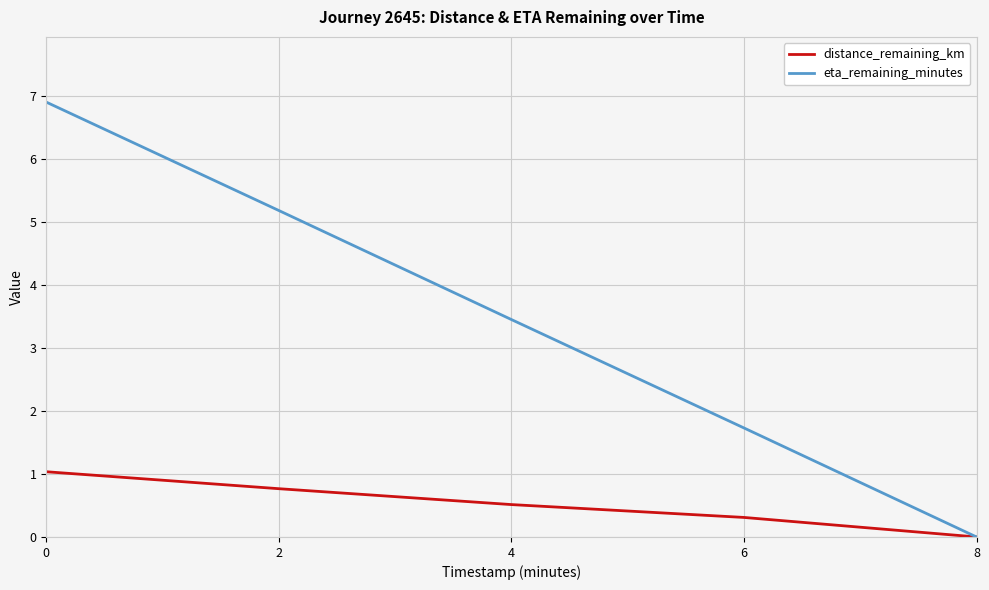

What is the difference between the eta_remaining_minutes values at 2 and 0?

1.7